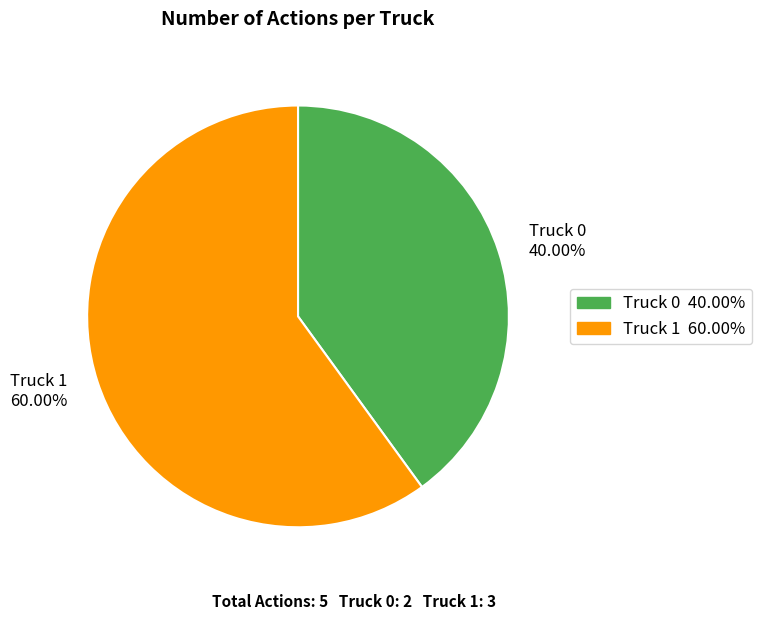

How much of the chart is everything except Truck 0?

60.0%